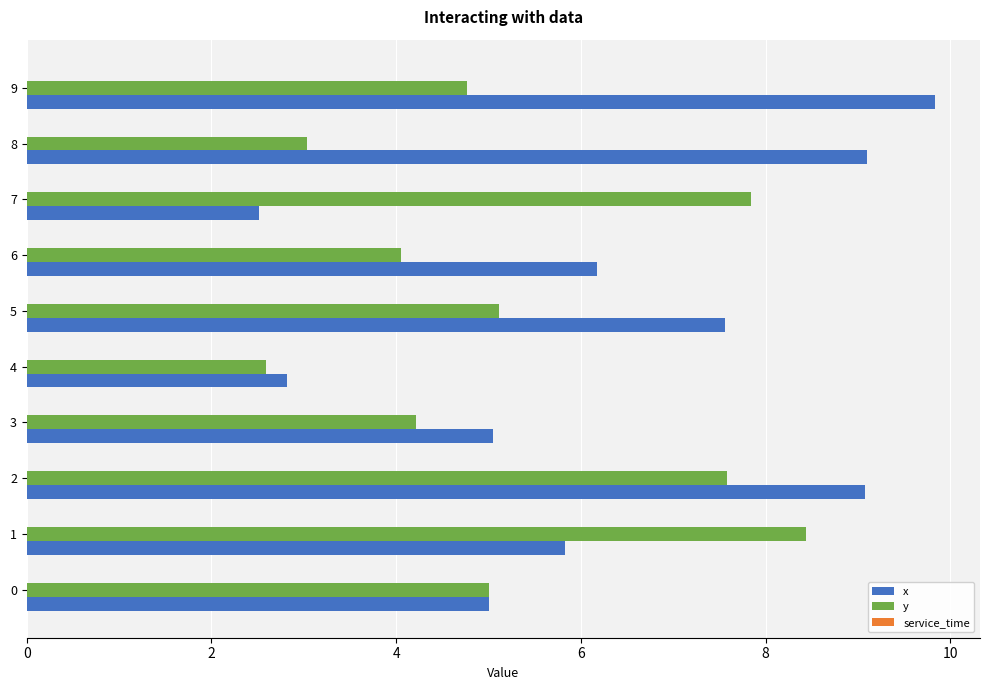

The y series shows 6.6 at 3. True or false?

False